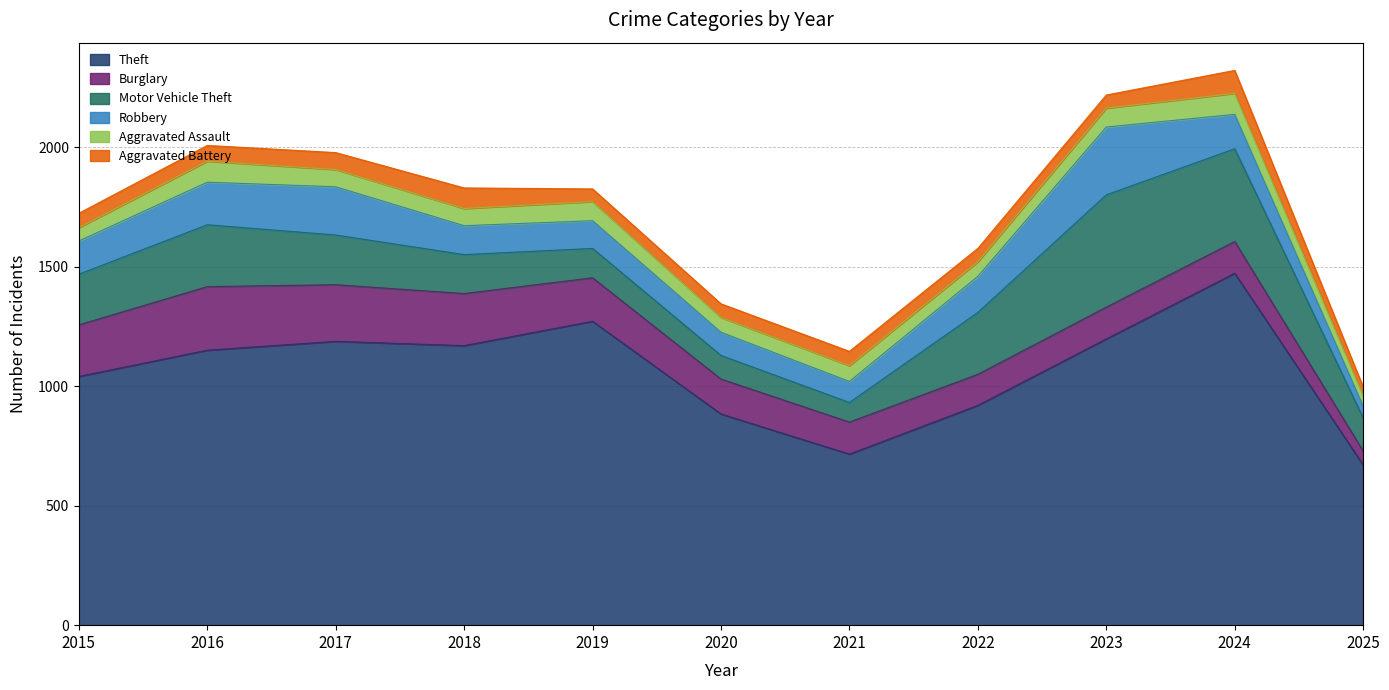

What is the value of the Motor Vehicle Theft point at the 9th from the left?

470